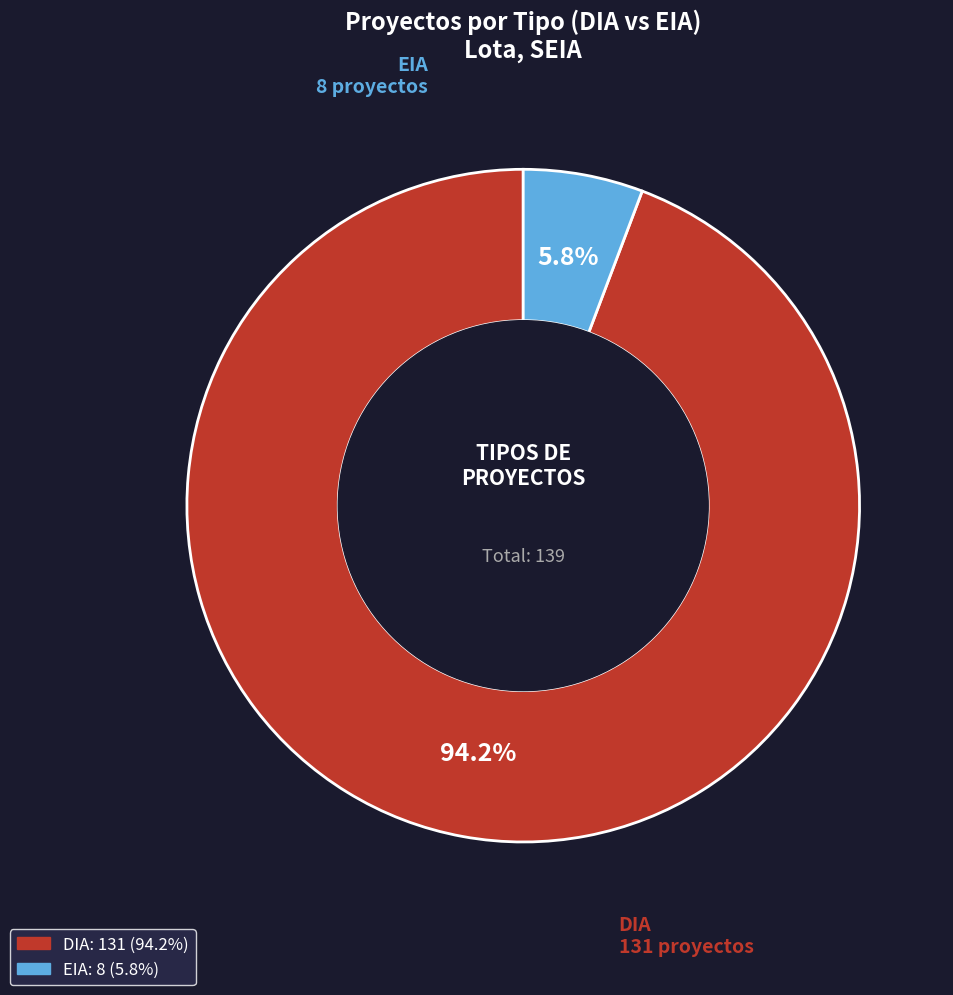

What is the ratio of the value at EIA to the value at DIA?

0.1